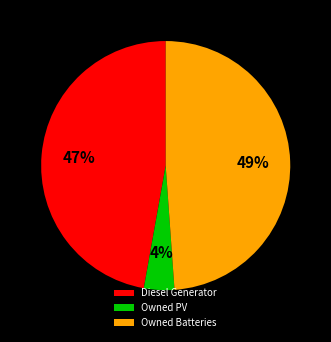

Which slice is the largest?

Owned Batteries